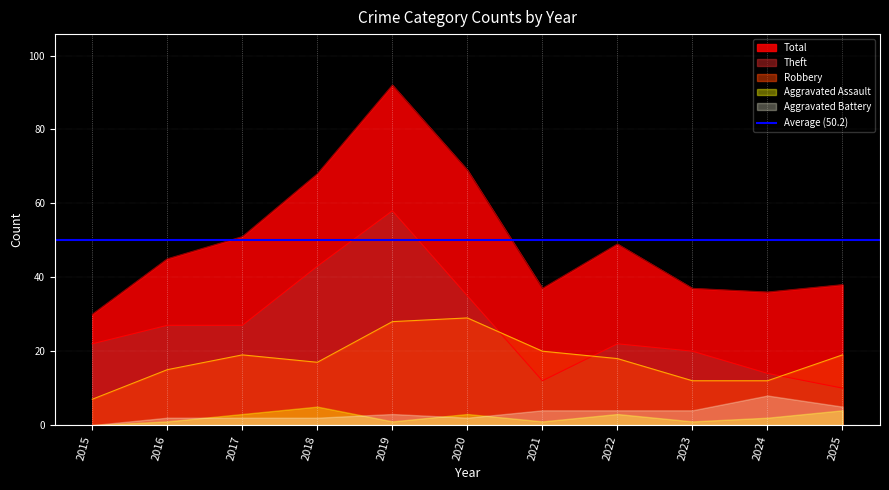

What is the sum of all Theft values?

290